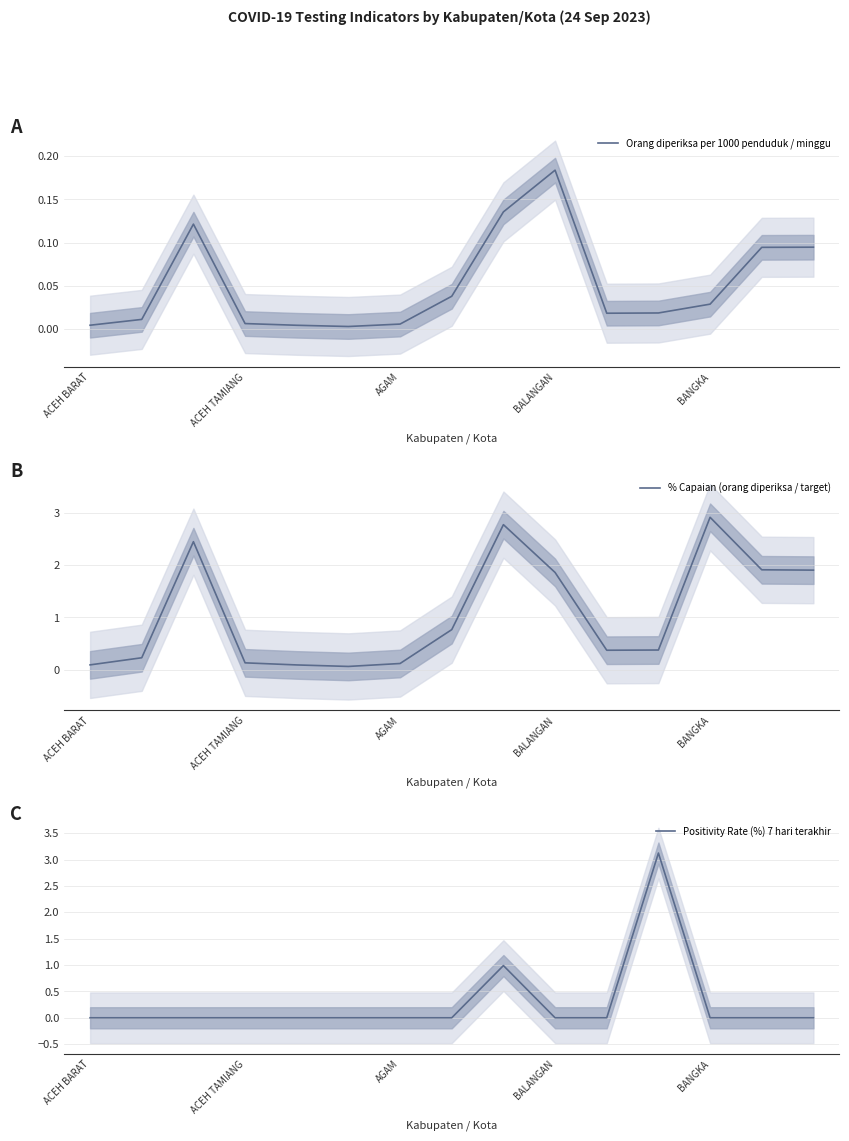

What is the maximum value shown in the chart?

3.1